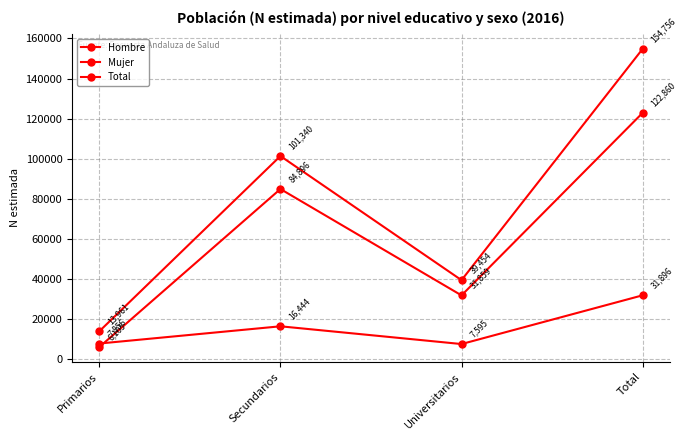

What is the label of the 2nd point from the right?

Universitarios